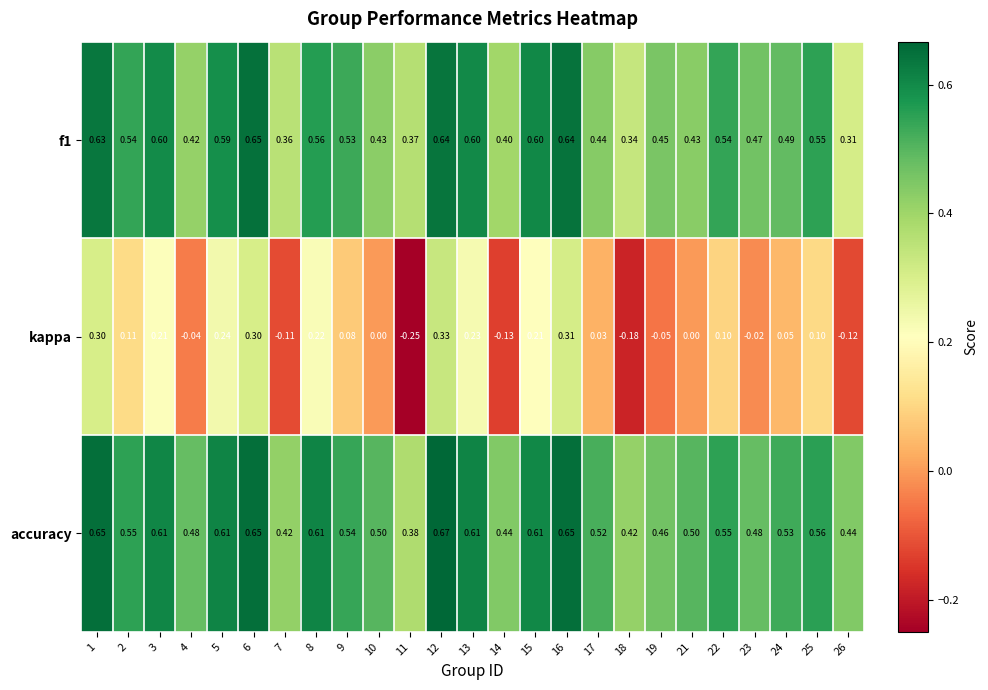

Count the number of data series in this chart.

3